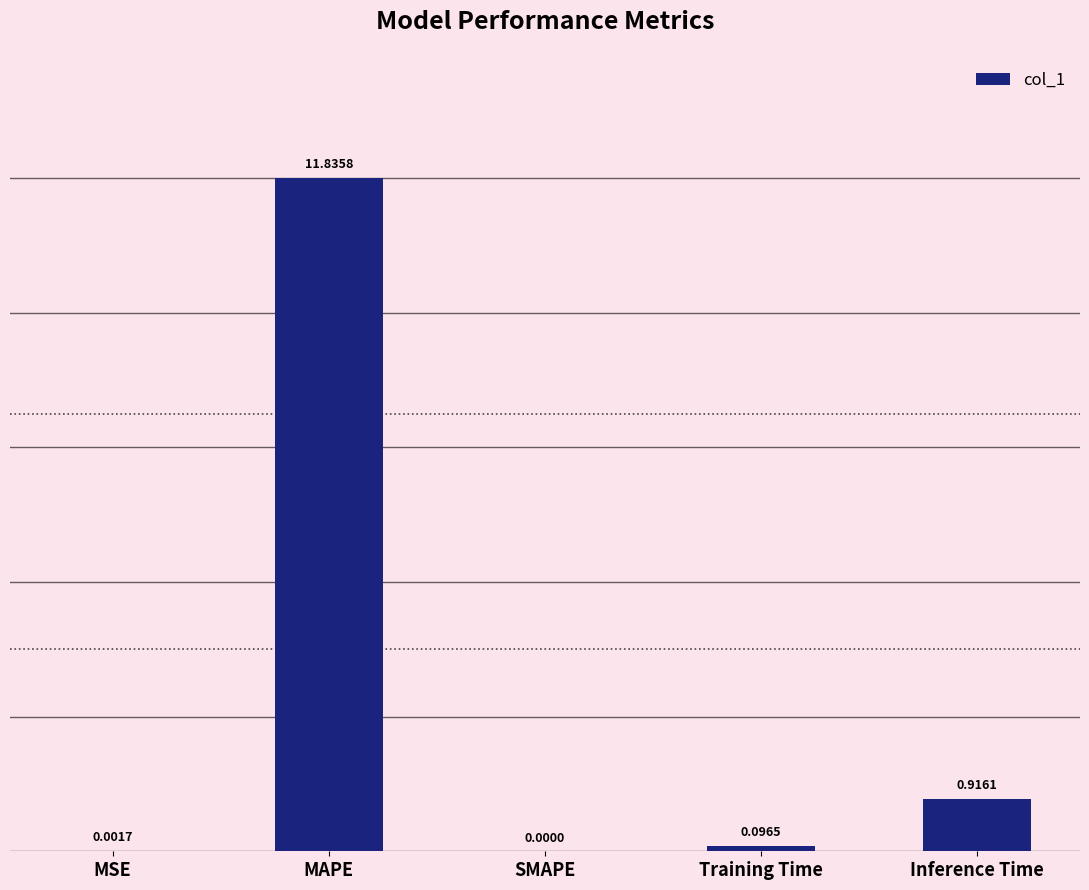

Which has a higher value, SMAPE or MSE?

MSE